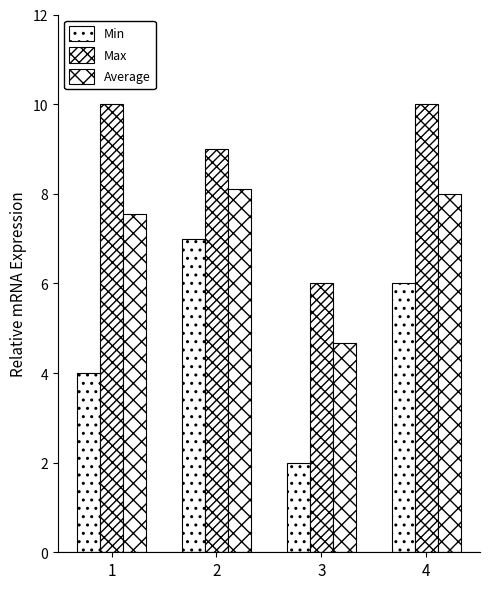

What is the value of the Average bar at the 4th from the left?

8.0